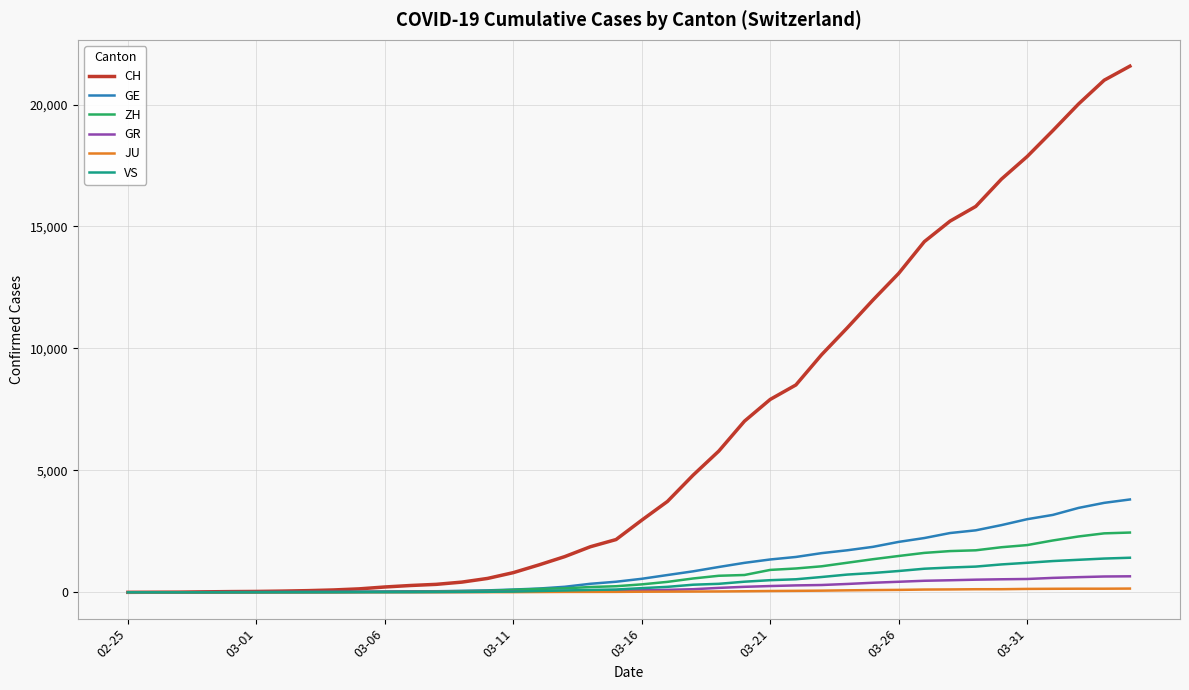

What is the maximum value for VS?

1418